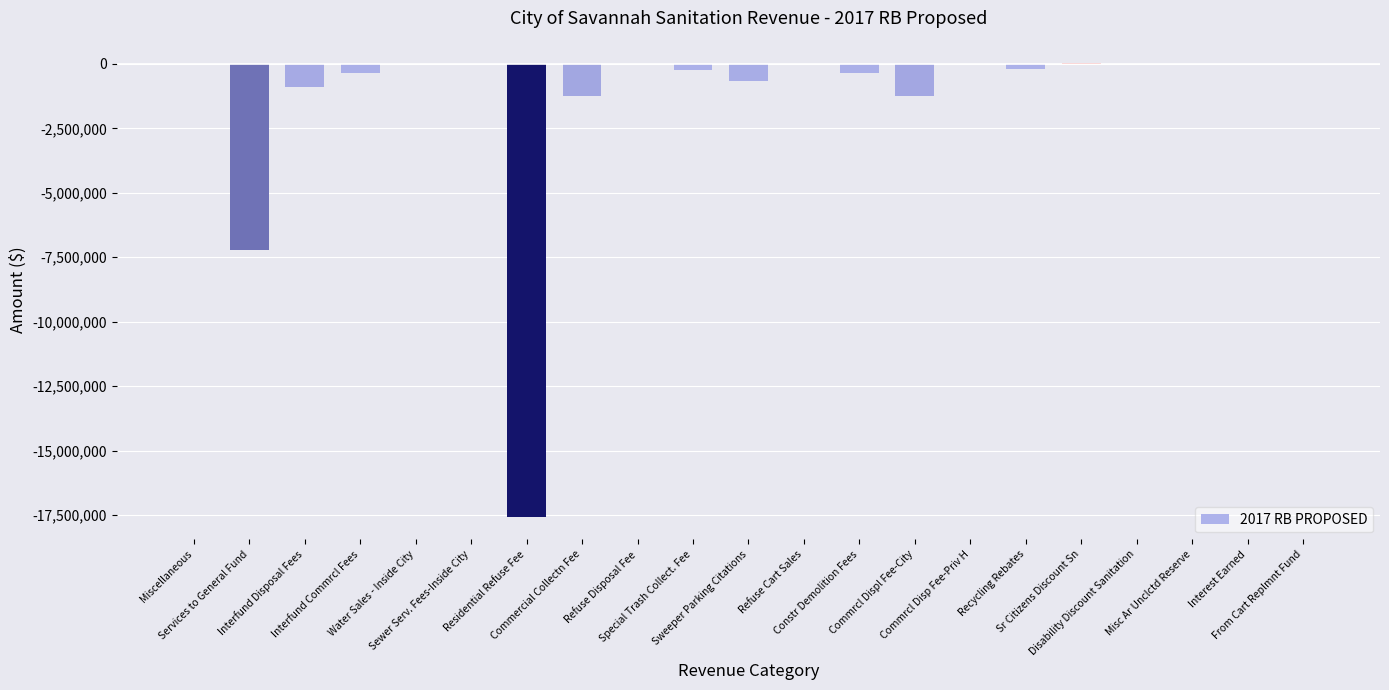

Rank the categories by value from lowest to highest.

Residential Refuse Fee, Services to General Fund, Commercial Collectn Fee, Commrcl Displ Fee-City, Interfund Disposal Fees, Sweeper Parking Citations, Interfund Commrcl Fees, Constr Demolition Fees, Special Trash Collect. Fee, Recycling Rebates, Refuse Disposal Fee, Refuse Cart Sales, Interest Earned, Miscellaneous, Water Sales - Inside City, Sewer Serv. Fees-Inside City, Commrcl Disp Fee-Priv H, Disability Discount Sanitation, From Cart Replmnt Fund, Misc Ar Unclctd Reserve, Sr Citizens Discount Sn